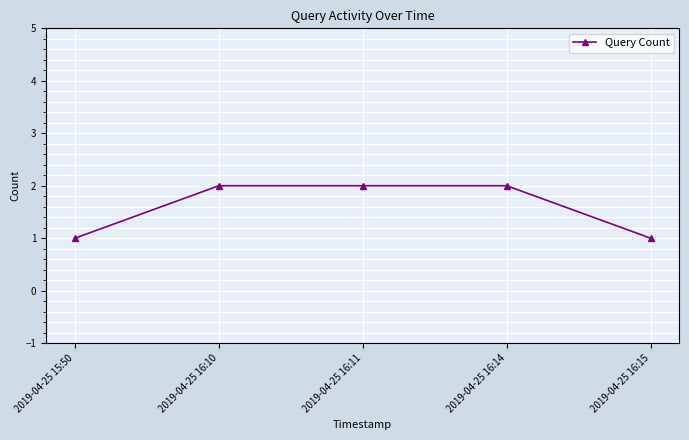

What is the difference between the second highest and minimum values?

1